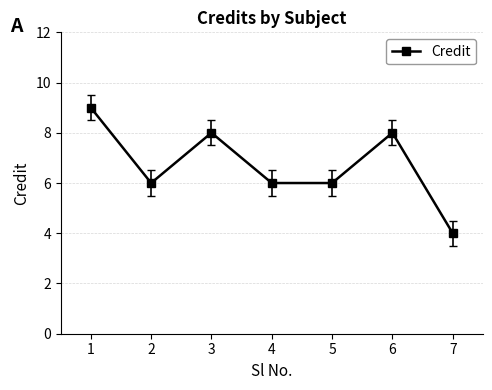

The chart shows a value of 8 at 6. True or false?

True